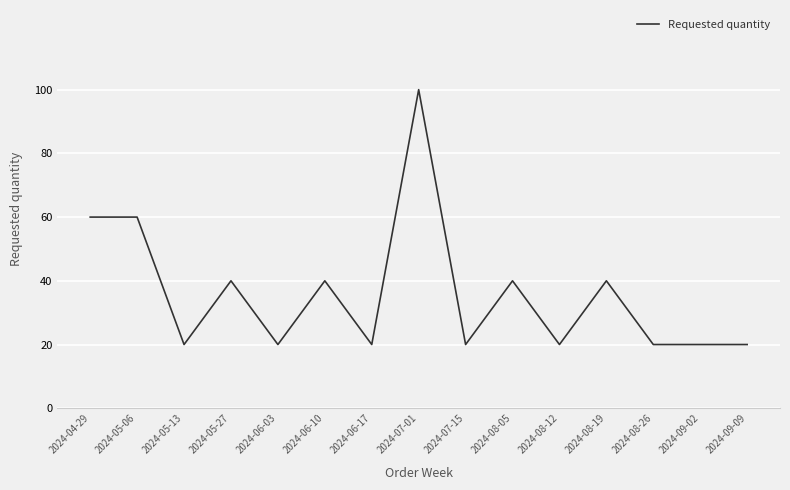

What is the change in value from 2024-07-01 to 2024-08-26?

-80